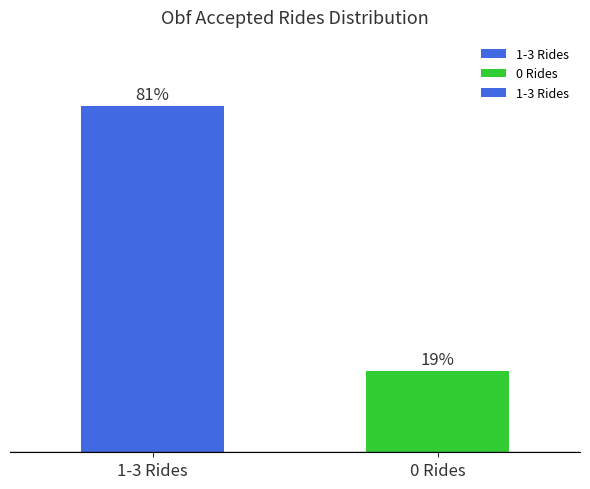

What is the label of the 1st bar from the right?

0 Rides